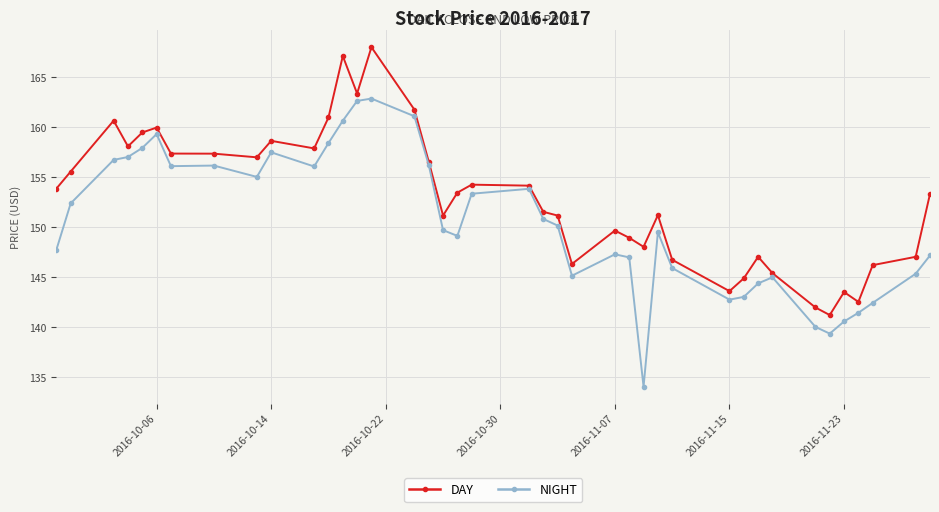

Rank the series by their maximum value, from lowest to highest.

NIGHT, DAY